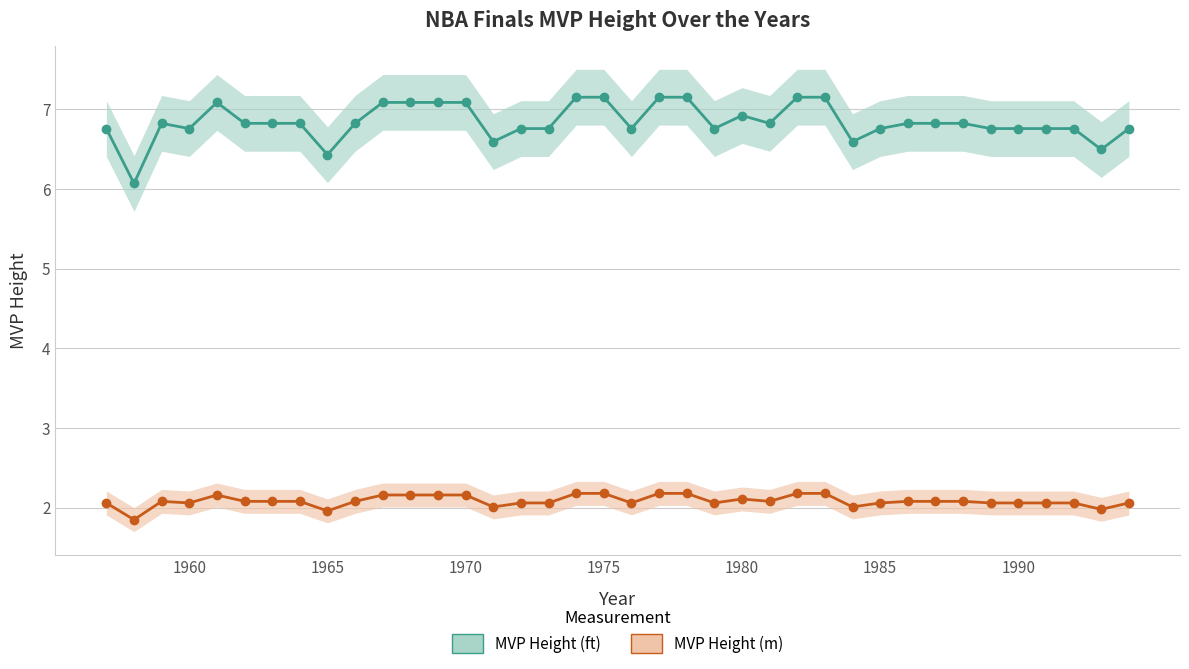

Is it true that MVP Height (m) equals 0.9 at 32?

False